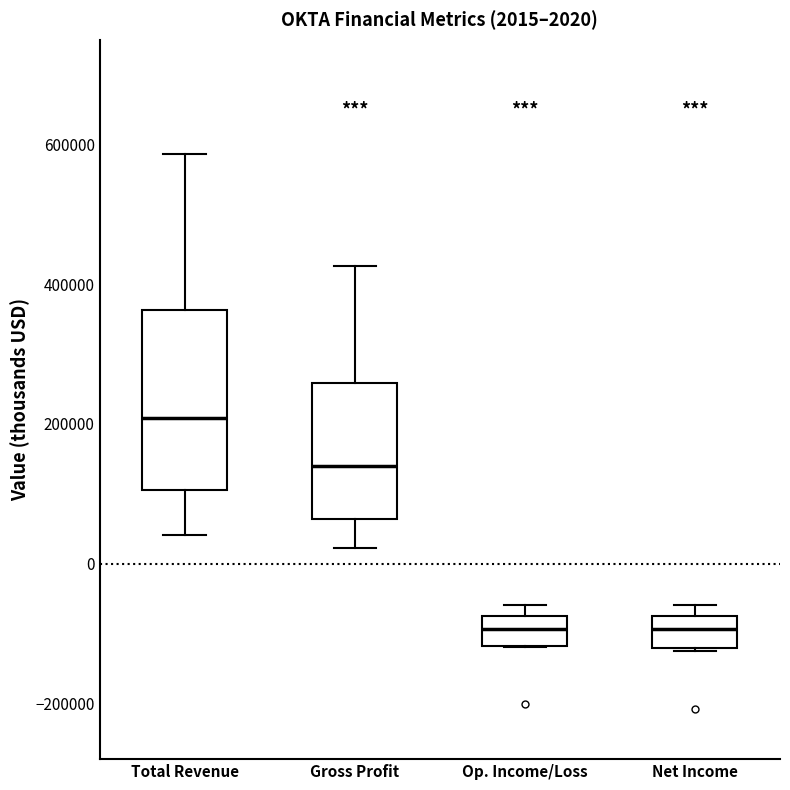

Which box has the highest median line?

Total Revenue